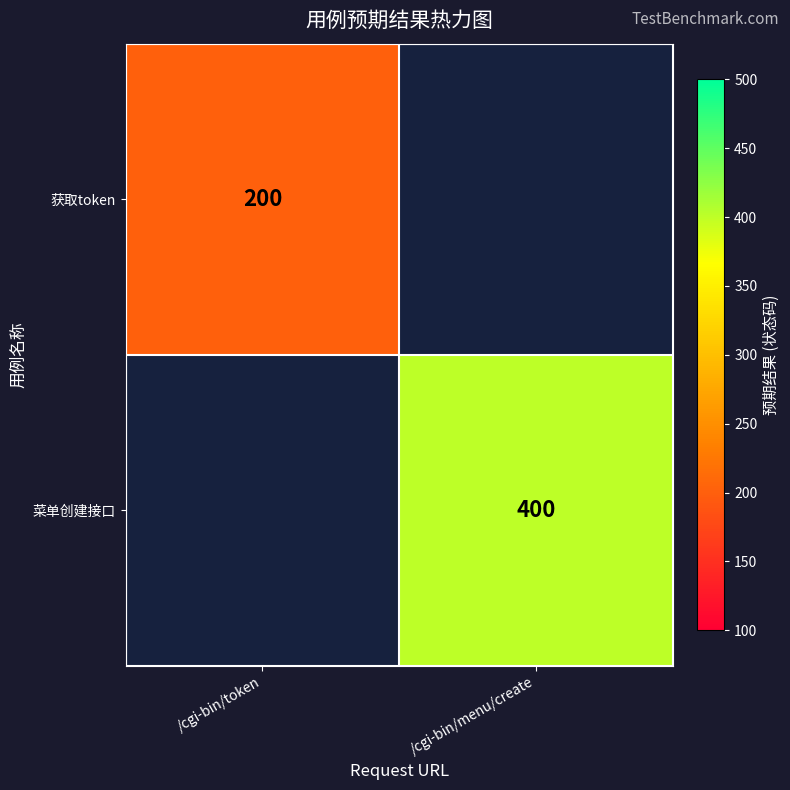

Count the number of data series in this chart.

2